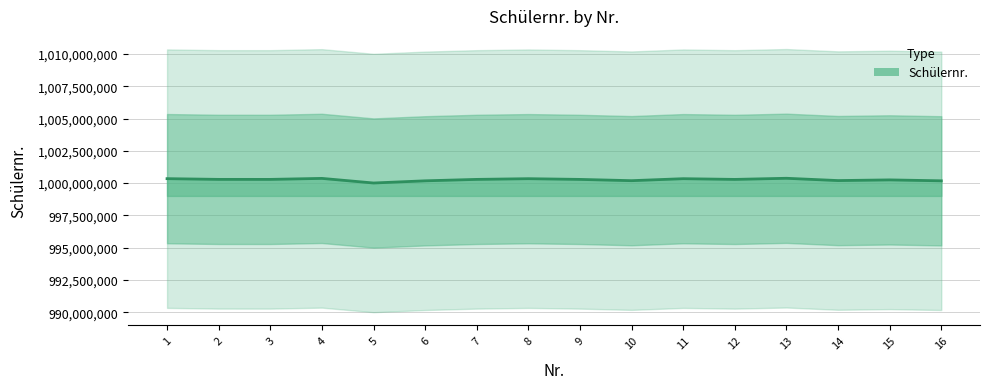

What is the value of the 10th point from the left?

1000189391